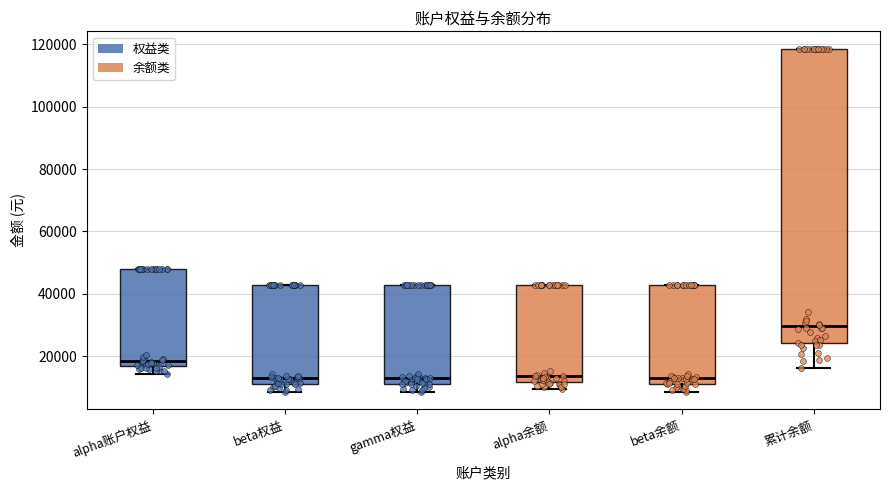

Comparing the boxes themselves (not the whiskers), which one is the tallest?

累计余额